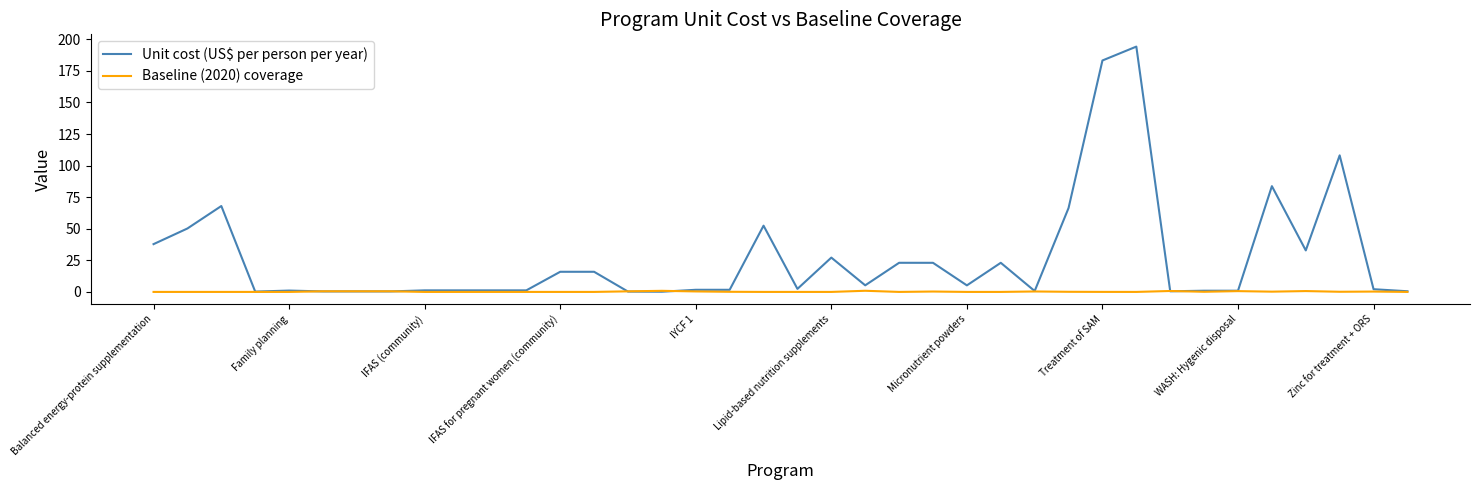

What is the greatest value displayed?

194.2